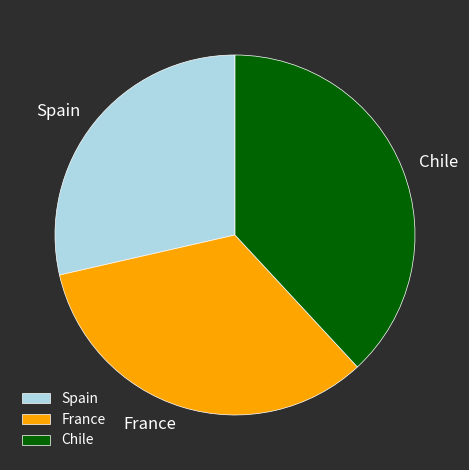

Combined, do Chile and Spain account for over 50%?

Yes